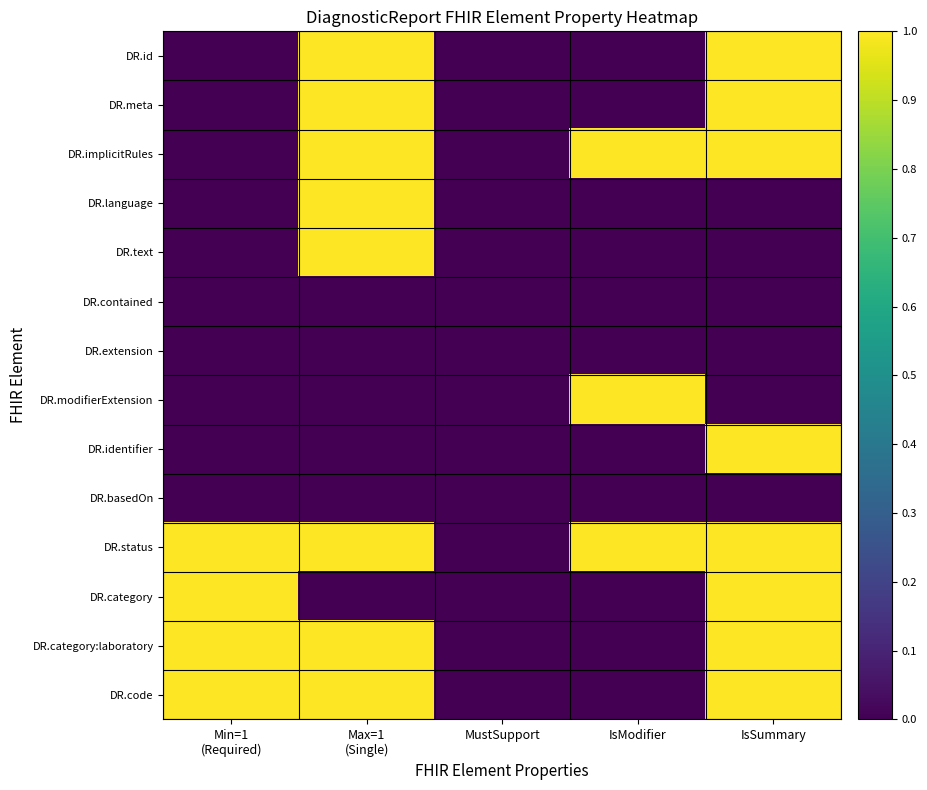

At which category is the sum across all series the highest?

Max=1
(Single)